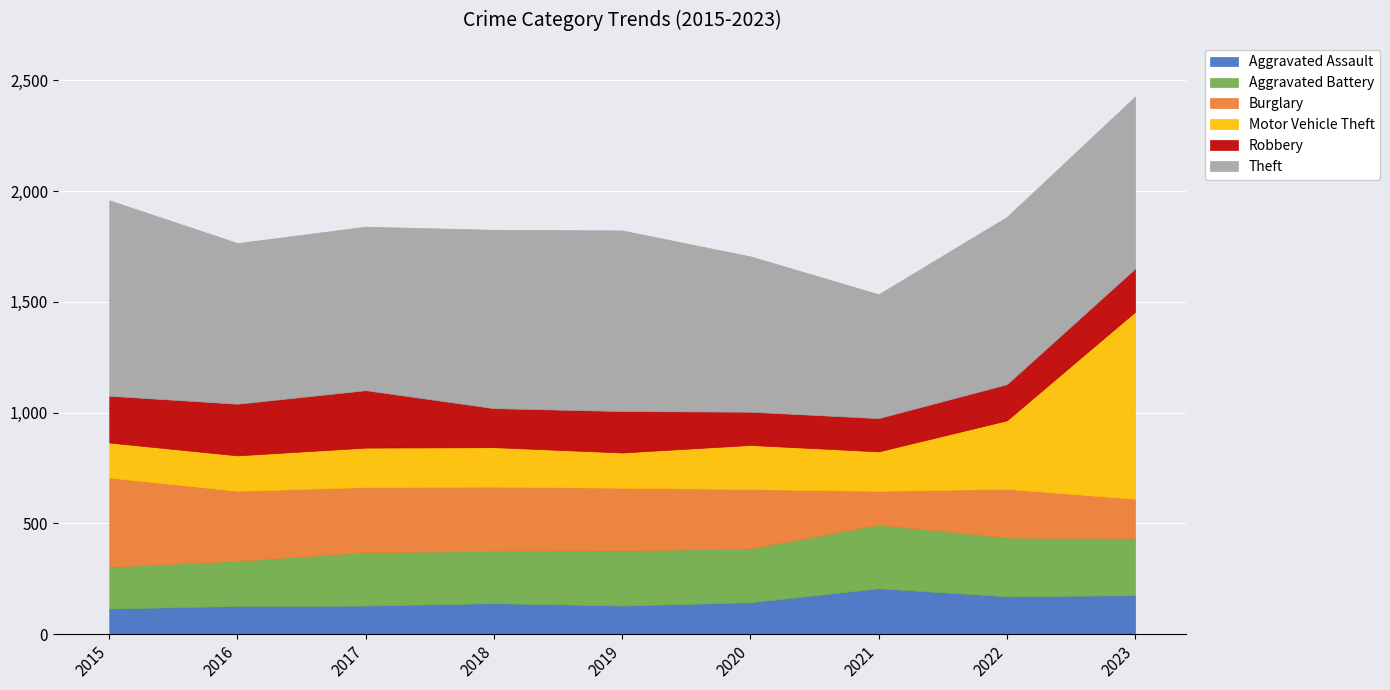

At which category does the chart reach its peak across all series?

2015